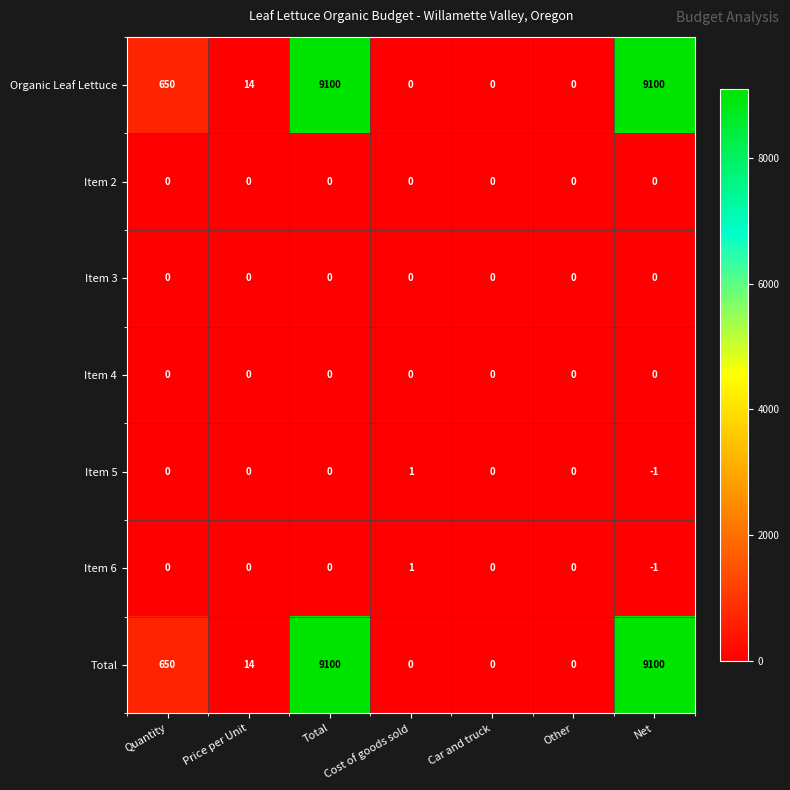

At which category is the sum across all series the highest?

Total